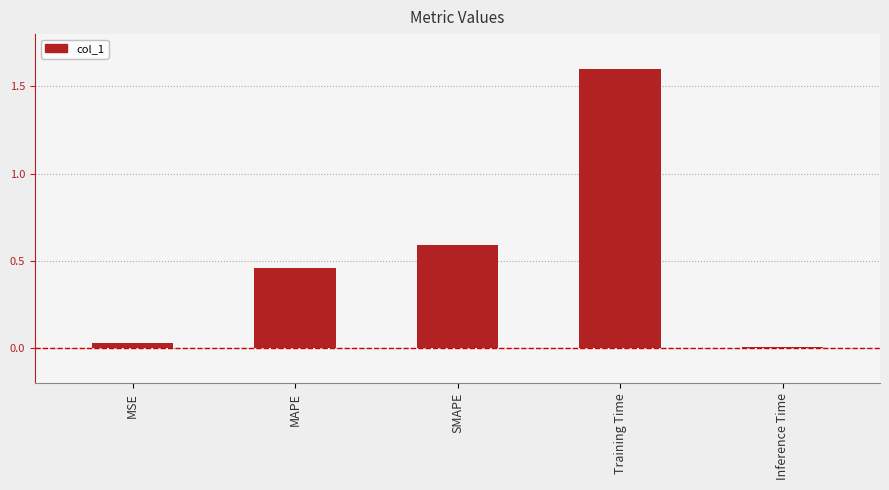

Where is the data nearest to the value 0?

Inference Time